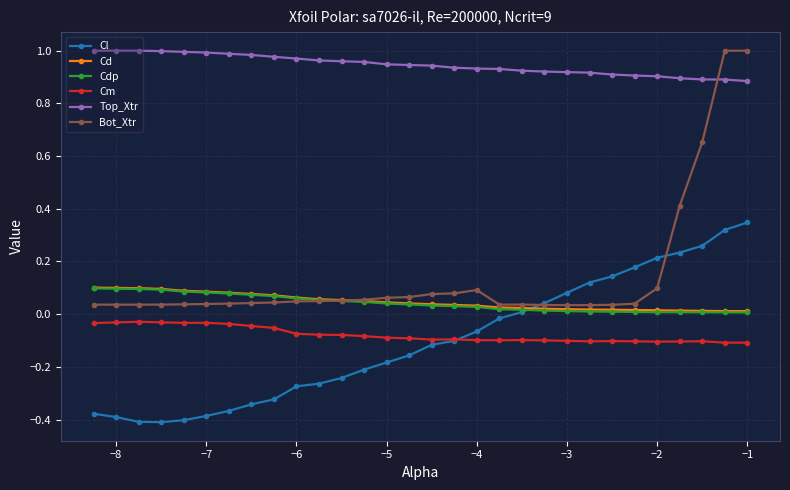

True or false: Bot_Xtr and Cm cross at least once.

False